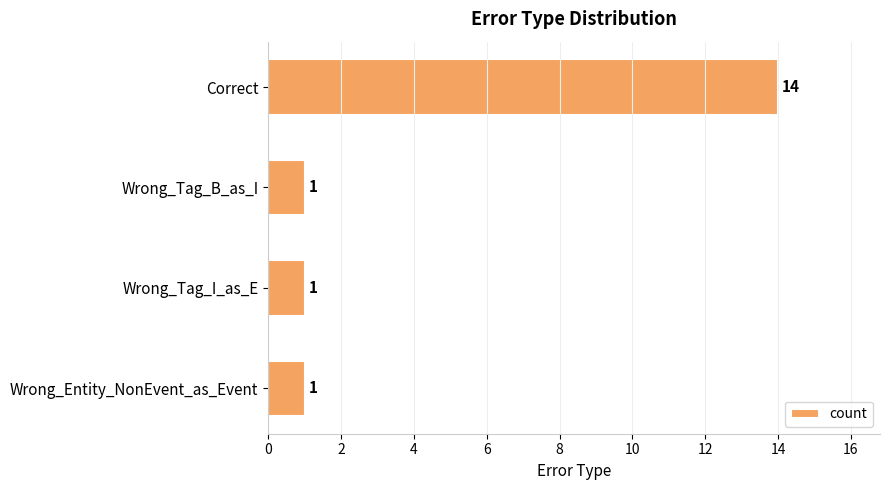

What is the smallest value displayed?

1